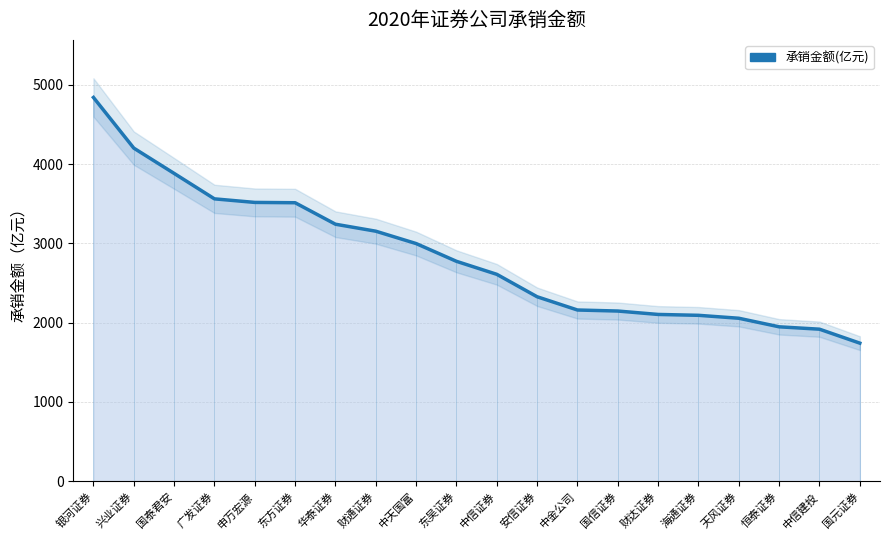

True or false: the data has more than 0 interior local peaks.

False